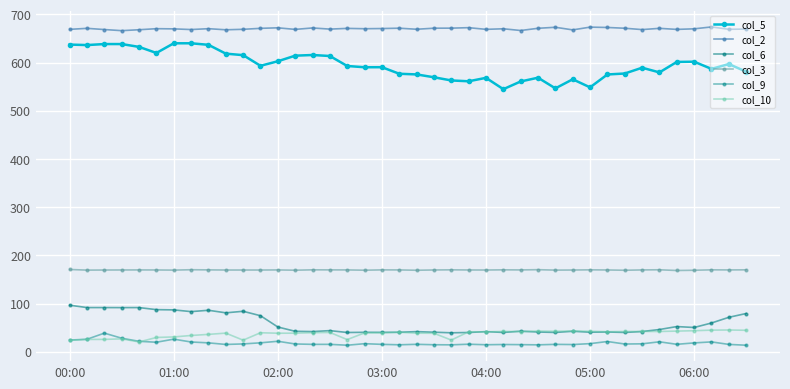

Does the chart have visible grid lines?

Yes